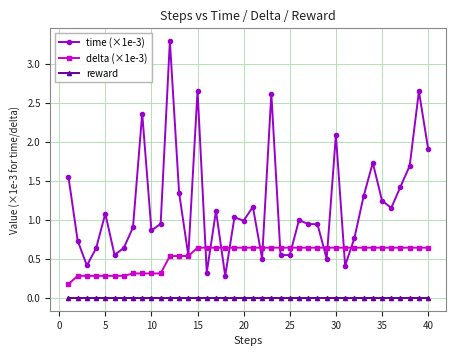

Rank the series by their average value, from lowest to highest.

reward, delta (×1e-3), time (×1e-3)